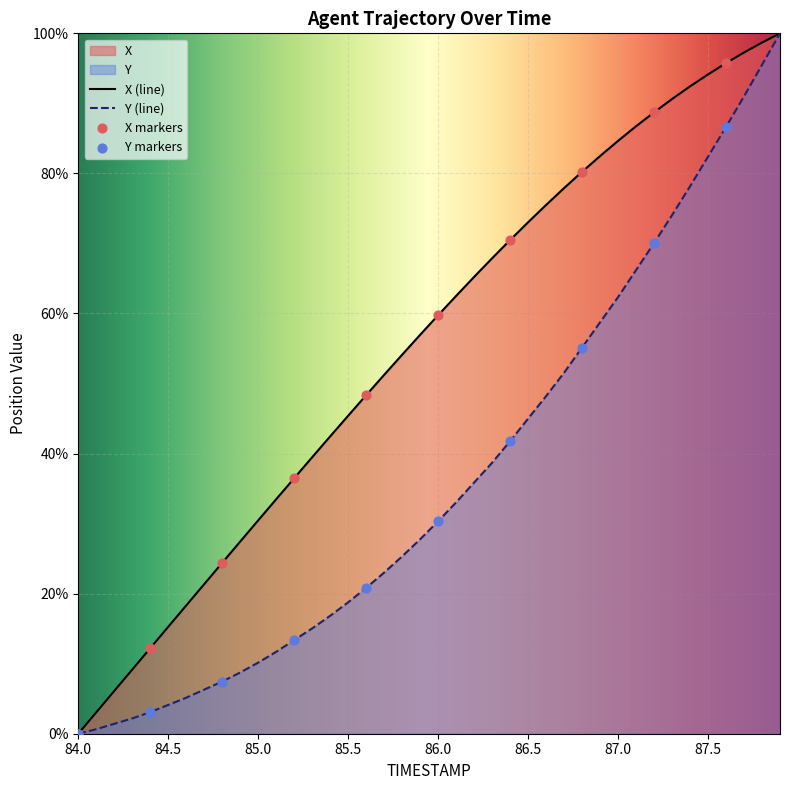

Which series has the widest spread of Y values?

X